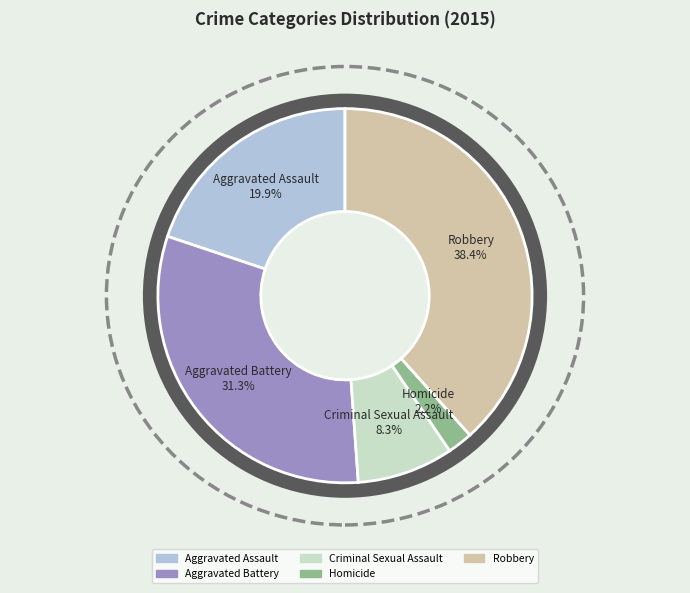

To the nearest percent, what is the average slice percentage?

20%